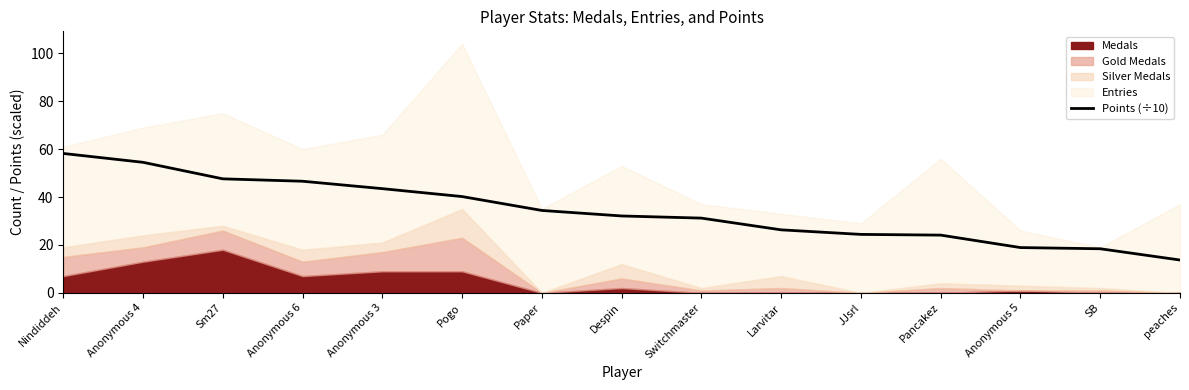

How many lines are shown in the chart?

1